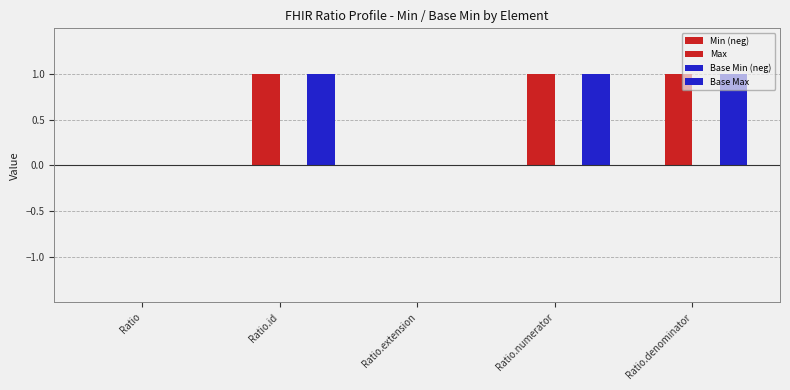

How many groups of bars are there?

5